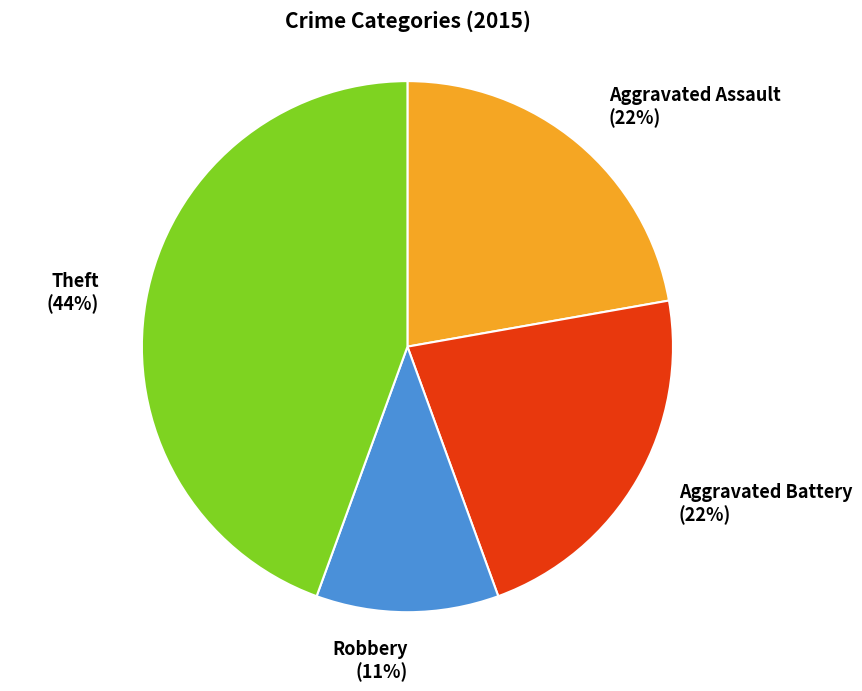

To the nearest percent, what portion does Aggravated Battery (22%) represent?

22%